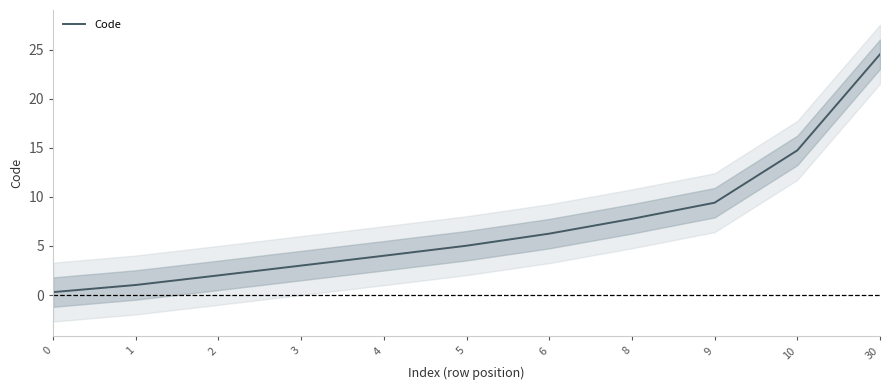

What is the difference between the second highest and second lowest values?

13.7